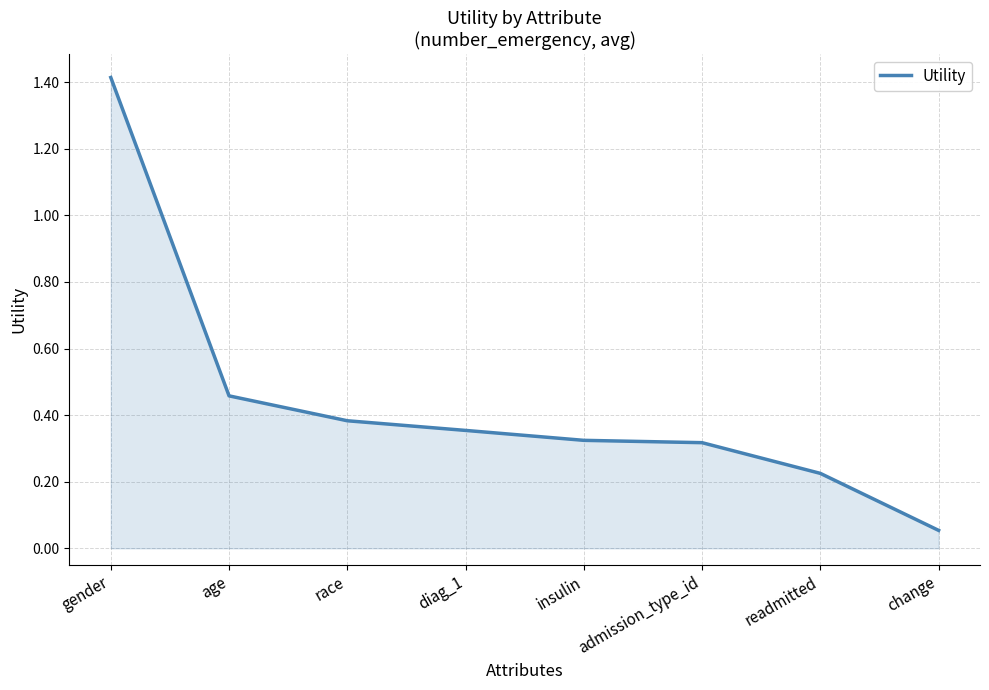

Which label corresponds to the smallest value in the chart?

change